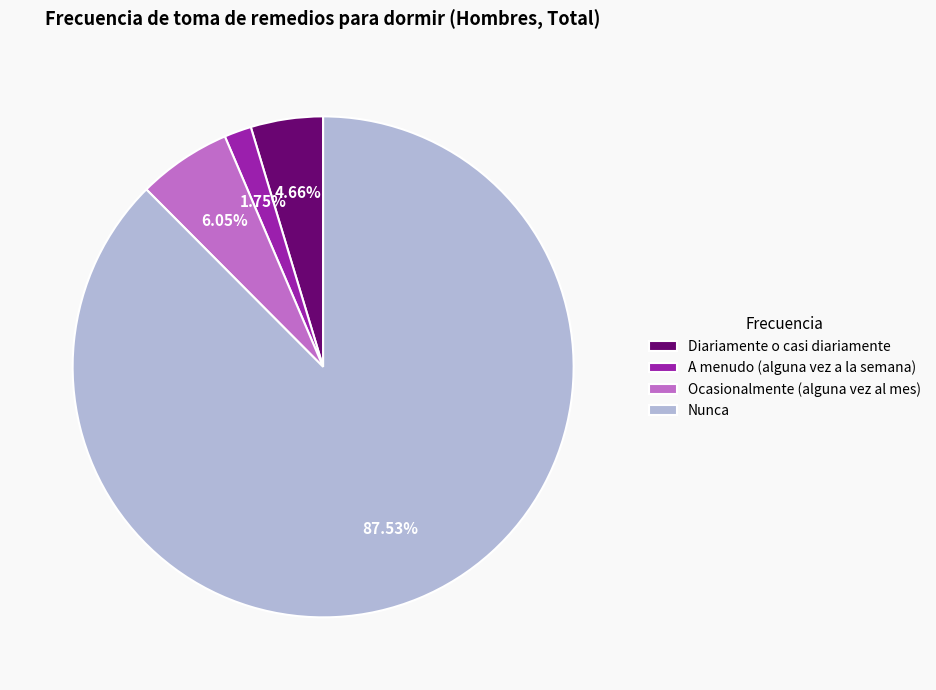

Between Nunca and A menudo (alguna vez a la semana), which is larger?

Nunca